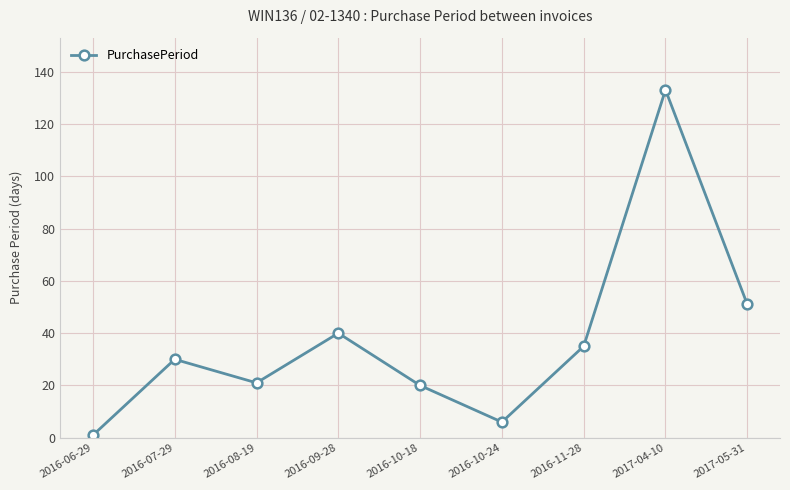

Does the chart display data point markers on the line(s)?

Yes